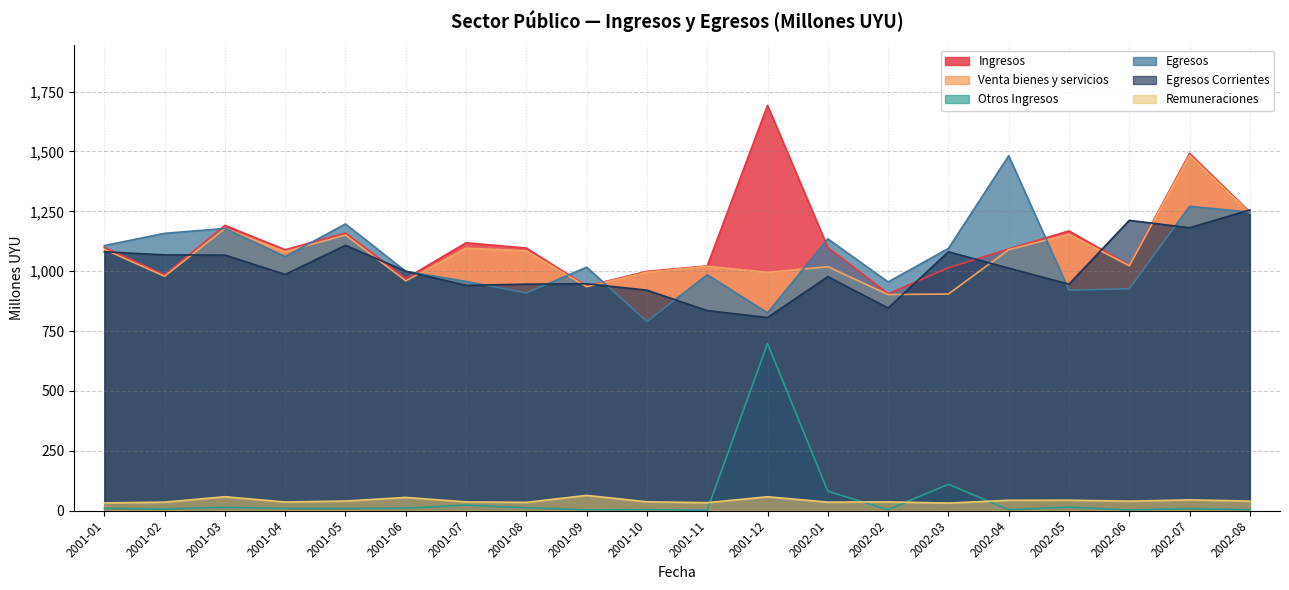

What is the difference between the maximum and minimum values in the Egresos Corrientes series?

449.7